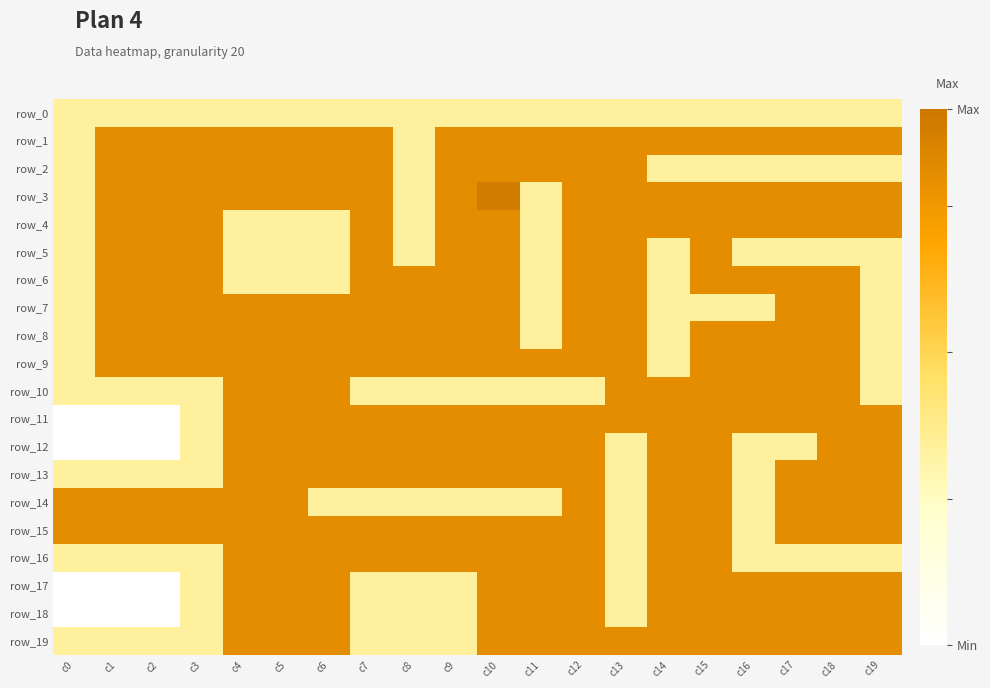

Rank the series by their maximum value, from lowest to highest.

row_0, row_1, row_2, row_4, row_5, row_6, row_7, row_8, row_9, row_10, row_11, row_12, row_13, row_14, row_15, row_16, row_17, row_18, row_19, row_3